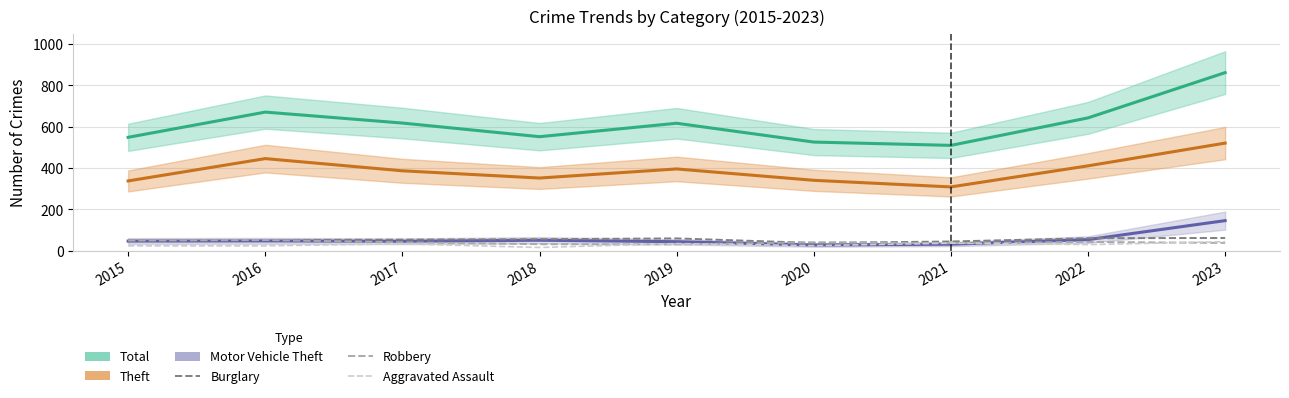

What is the minimum value shown in the chart?

16